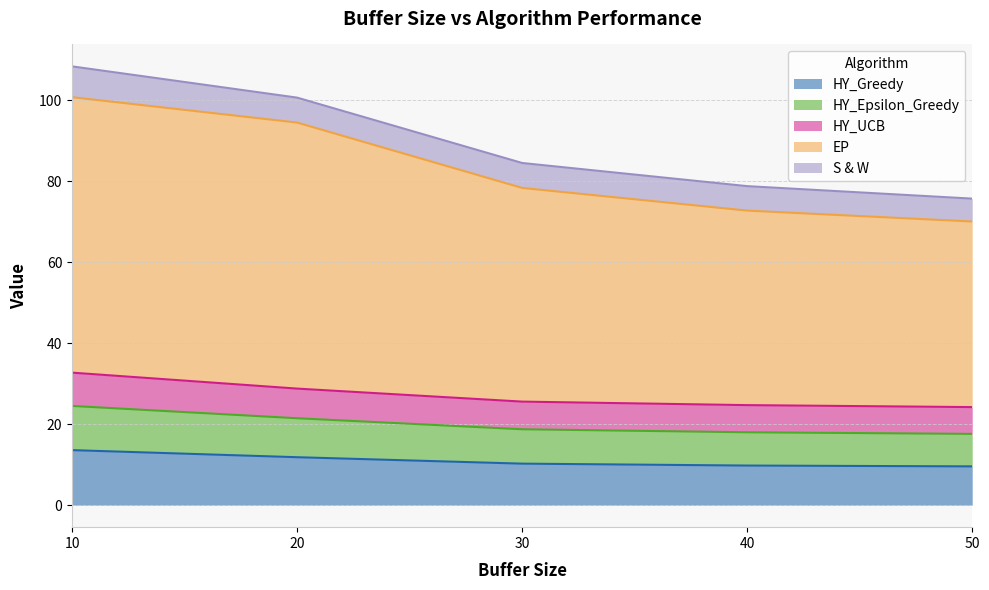

How many data points in HY_UCB are above 25?

3